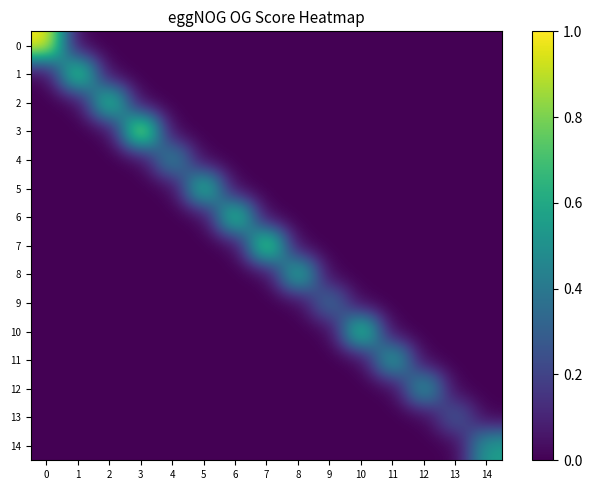

What is the maximum value shown in the chart?

1.0